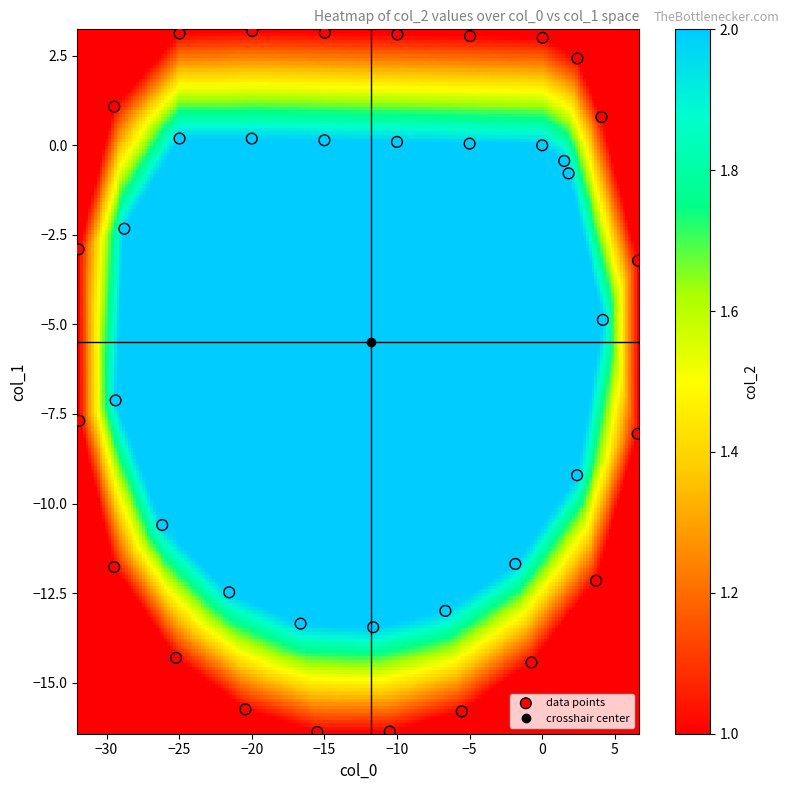

What is the range of X values (max minus min)?

38.5